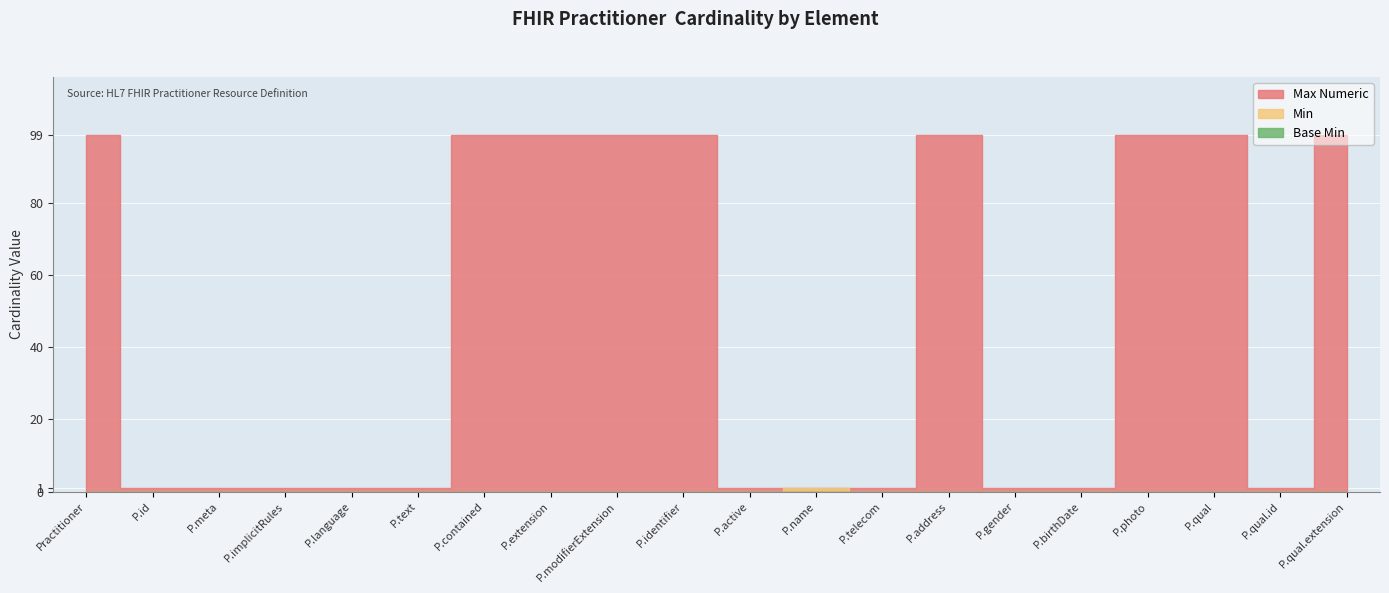

Which series changed the most between Practitioner.meta and Practitioner.name?

Min